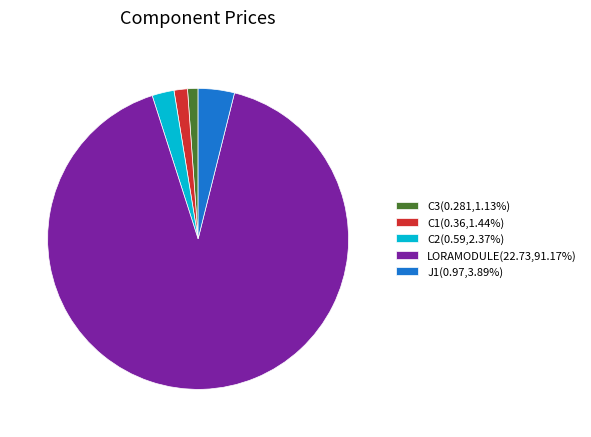

Is the sum of C2(0.59,2.37%) and C1(0.36,1.44%) greater than half?

No